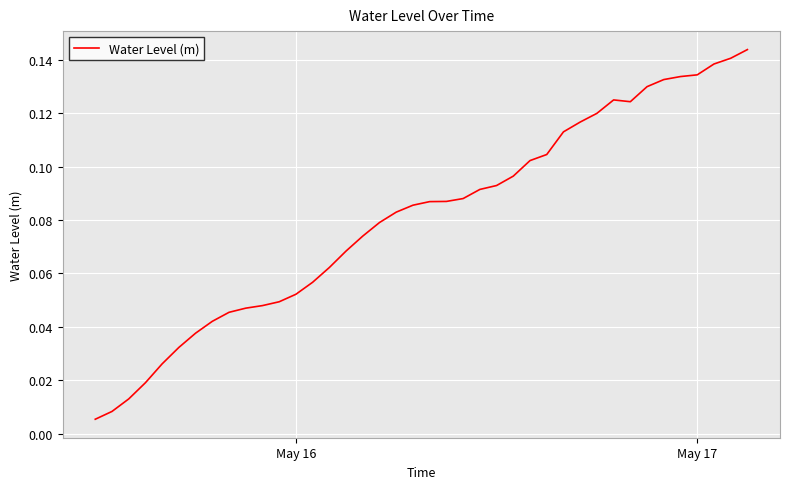

What is the average value?

0.1